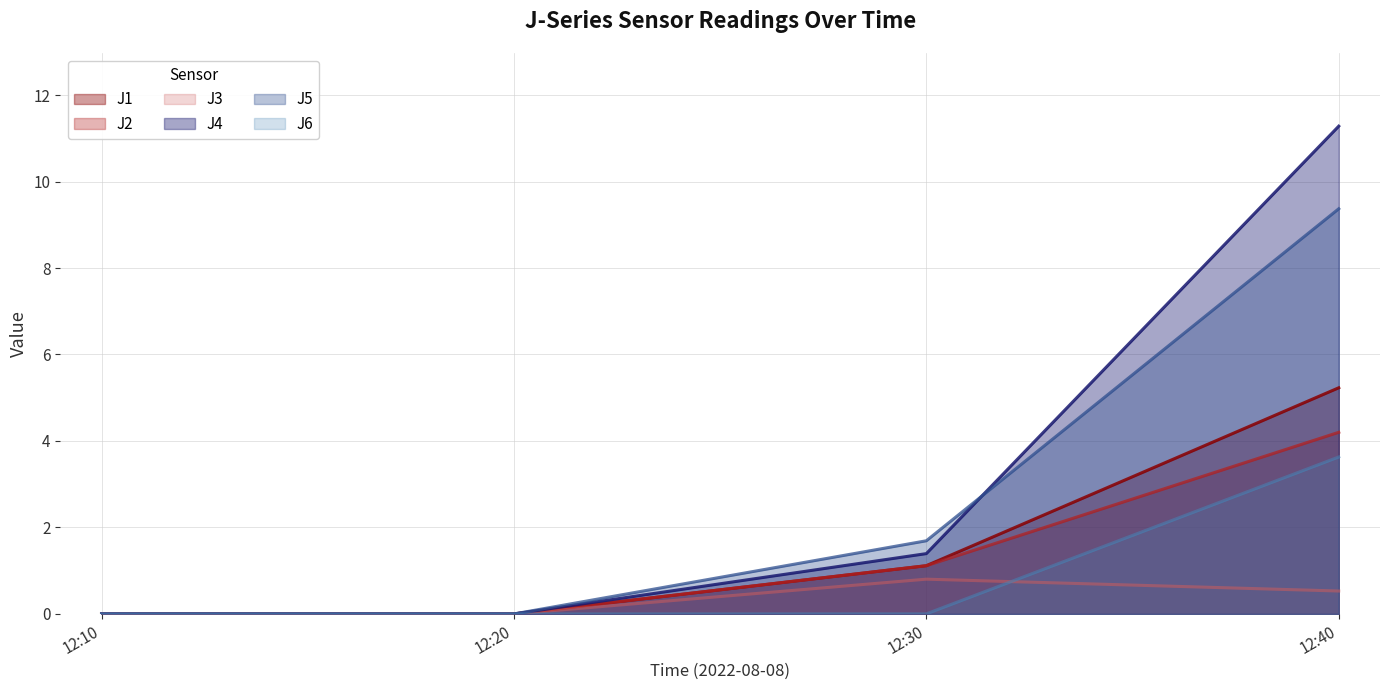

The value of J1 at 12:30 is 1.1. True or false?

True